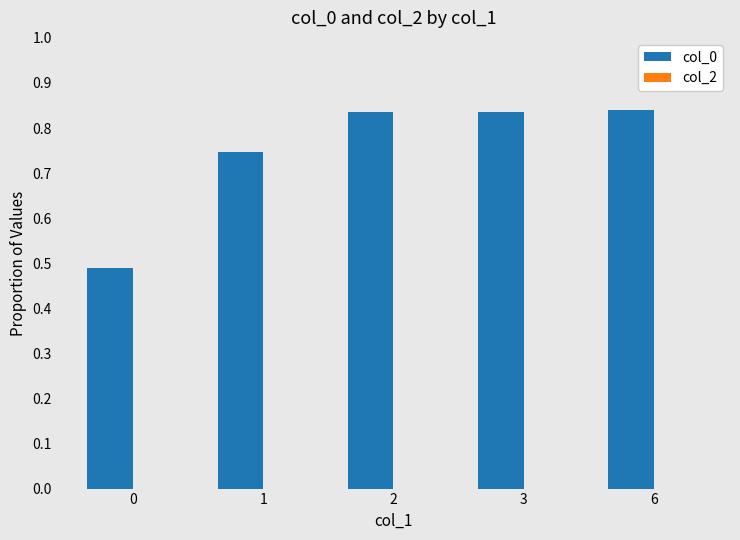

Count the number of categories in the chart.

5